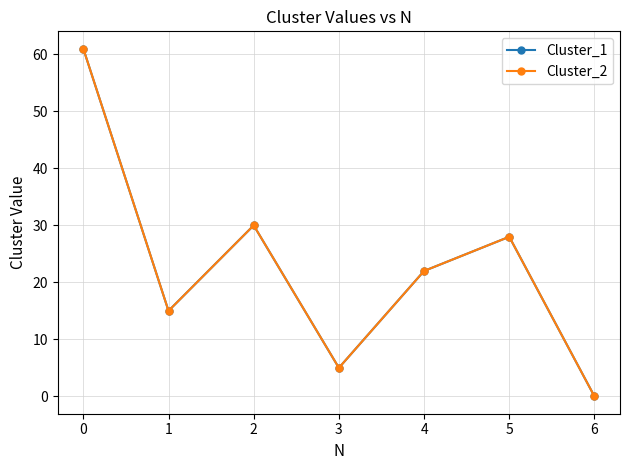

What is the maximum value for Cluster_1?

61